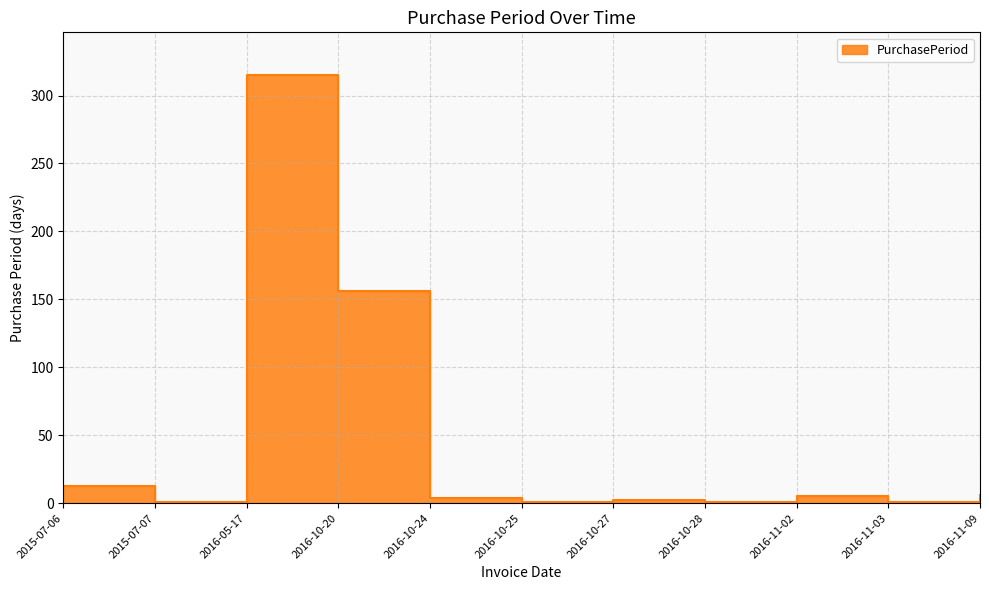

How many interior local peaks (higher than both neighbors) does the data have?

3